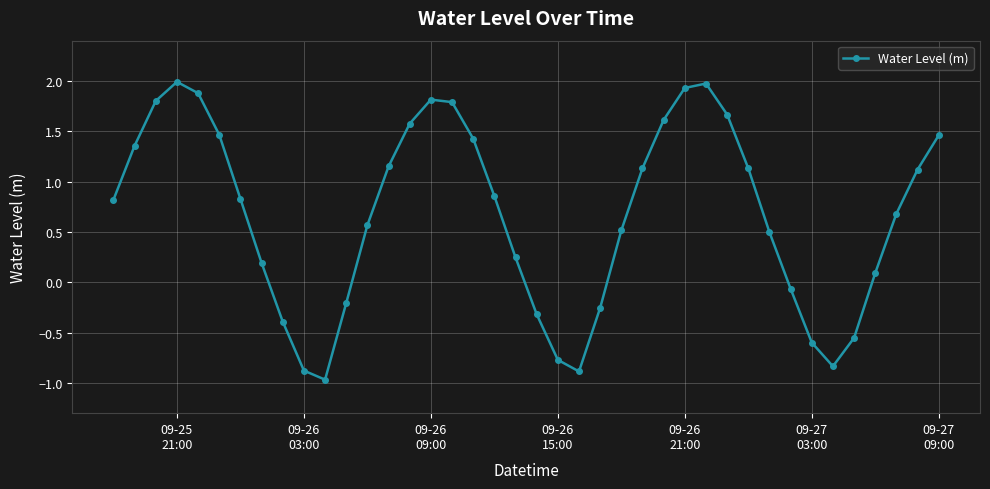

What is the difference between the maximum and minimum values?

3.0